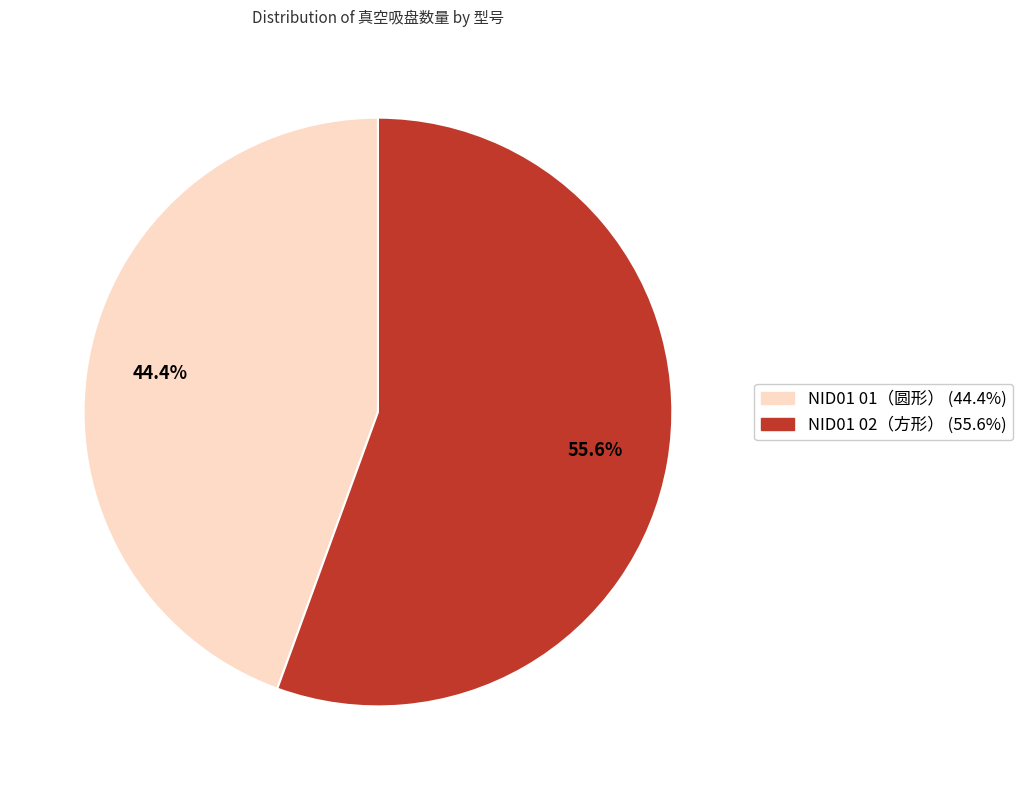

Which has a higher value, NID01 01（圆形） or NID01 02（方形）?

NID01 02（方形）